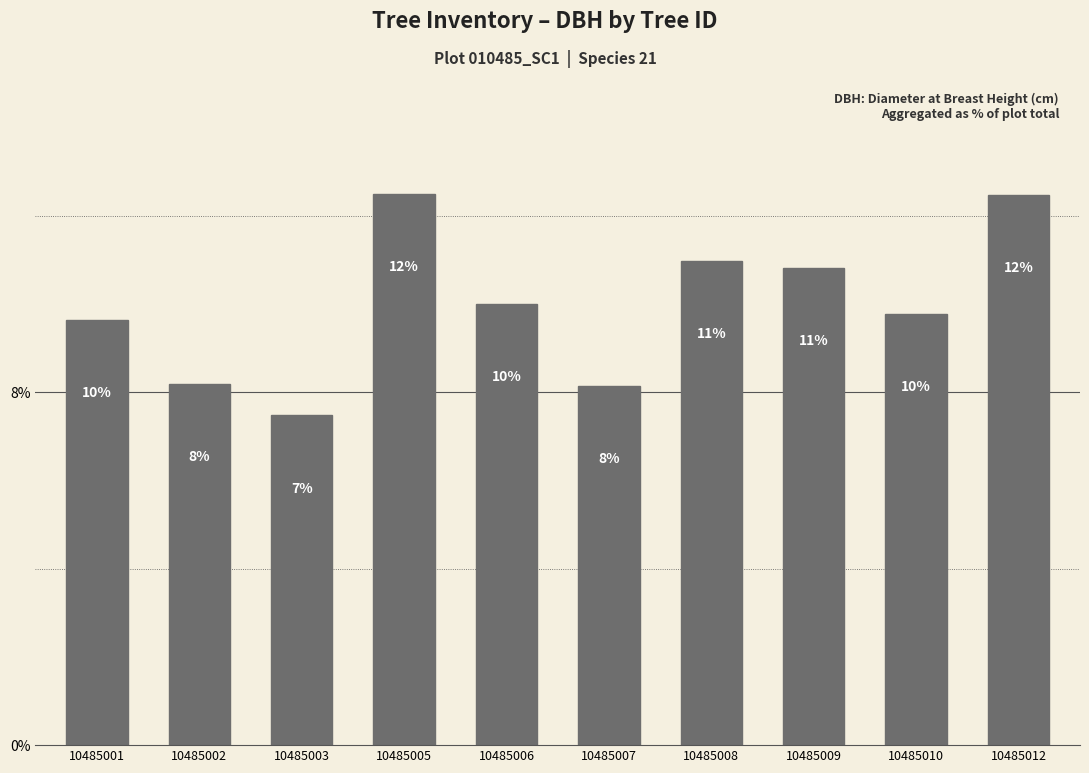

Read the value at 10485009.

10.8